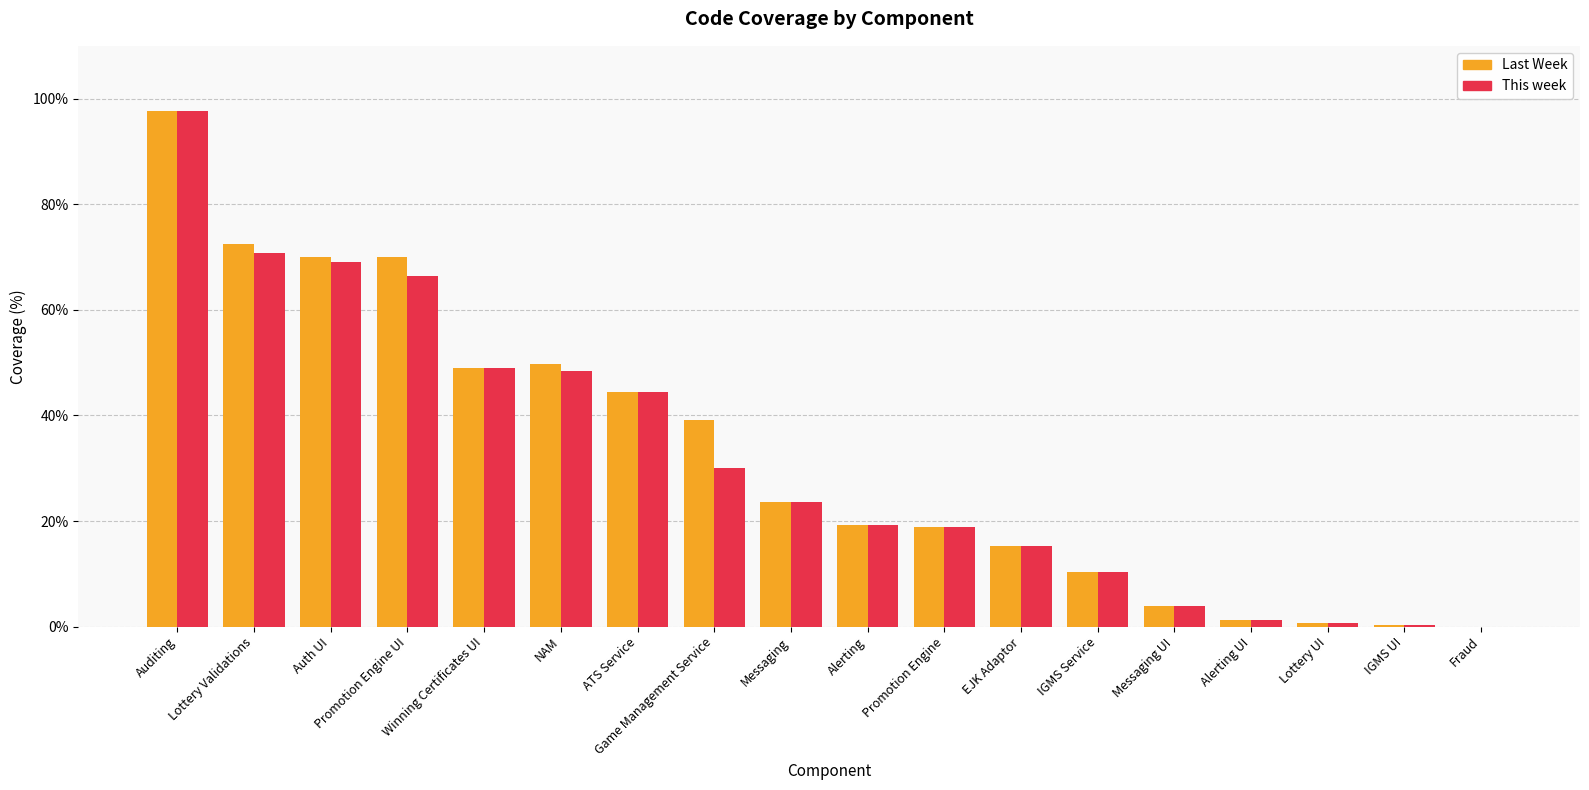

Which series has the largest total across all categories?

Last Week